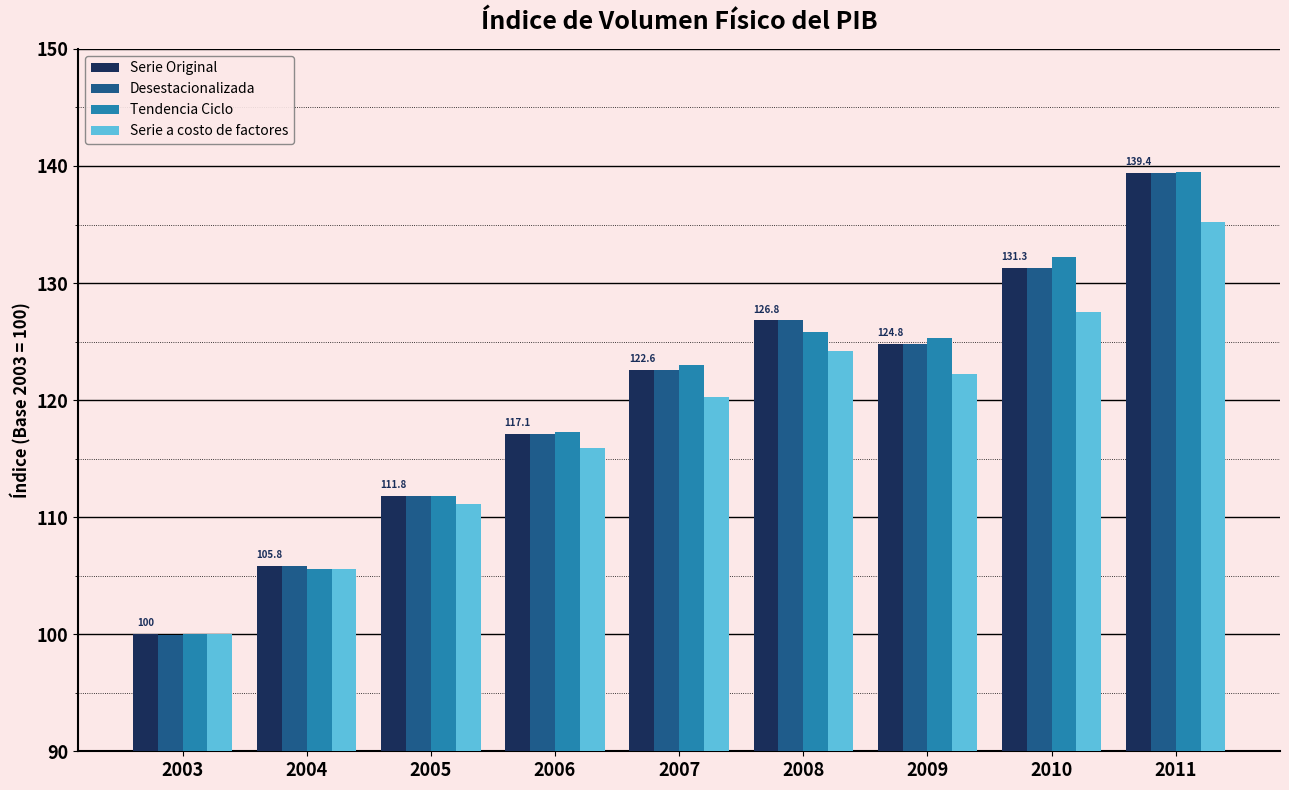

What is the approximate value of Serie Original at 2010?

131.3